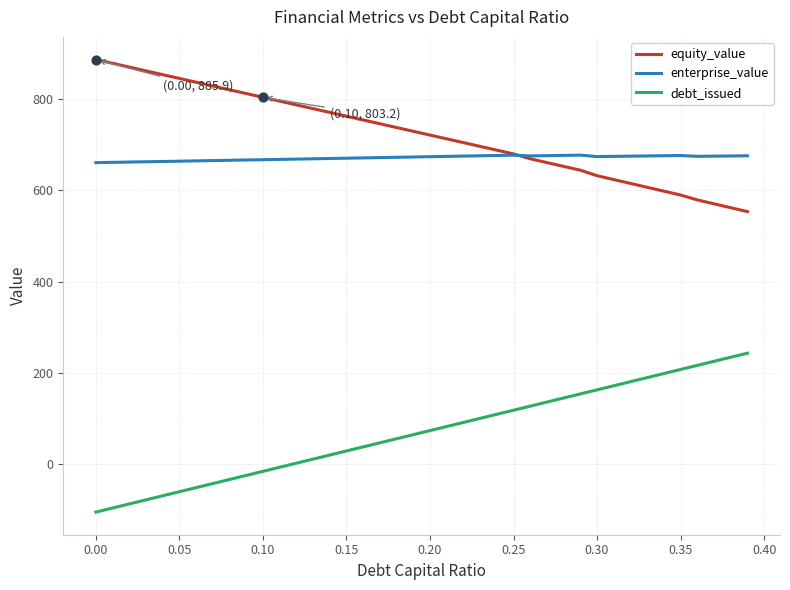

Which series has the largest total across all categories?

equity_value